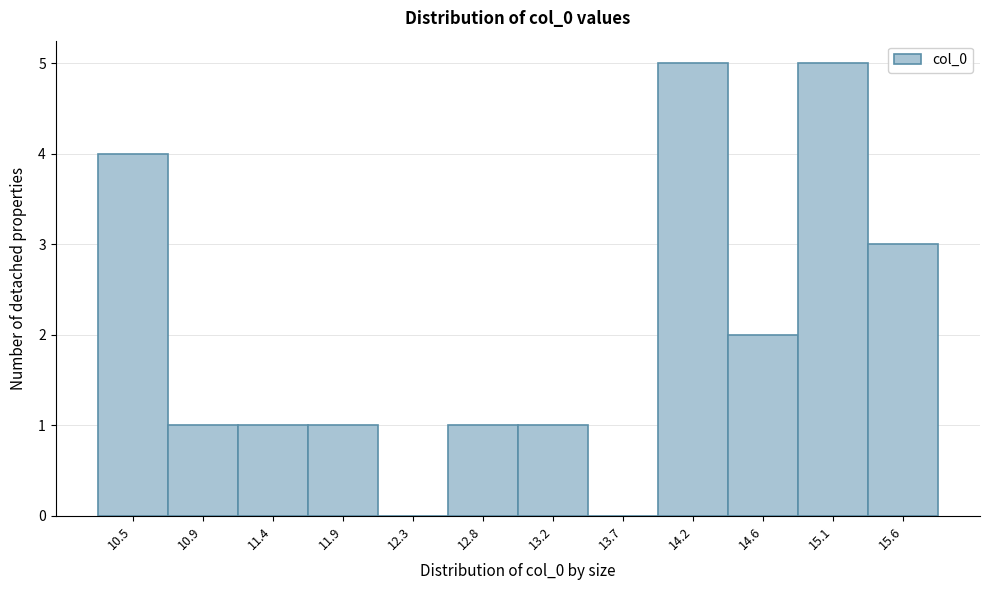

Reading left to right, extract all data points from this chart.

10.5=4	10.9=1	11.4=1	11.9=1	12.3=0	12.8=1	13.2=1	13.7=0	14.2=5	14.6=2	15.1=5	15.6=3